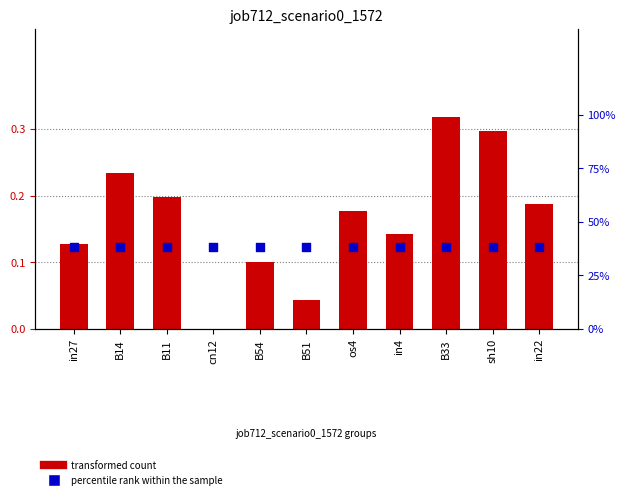

What is the total value across all series at B11?

0.6